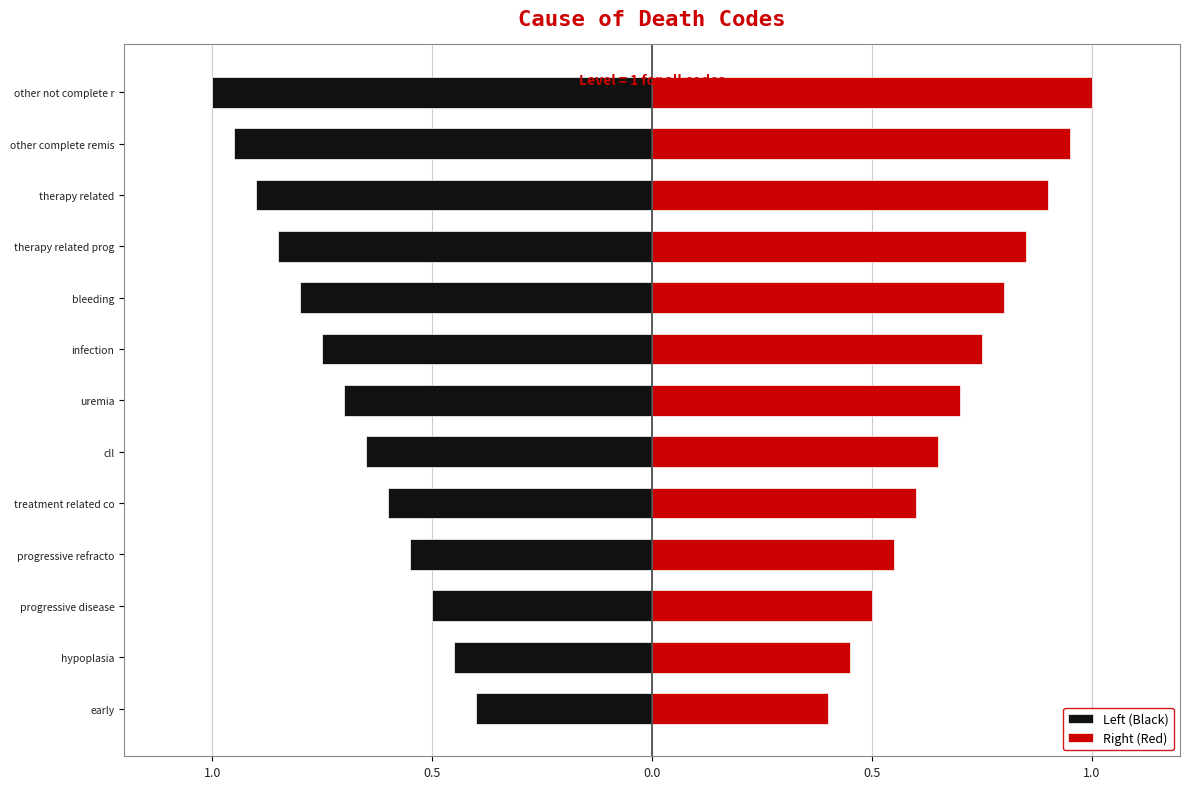

List the series in order of their peak value, highest first.

Right (Red), Left (Black)